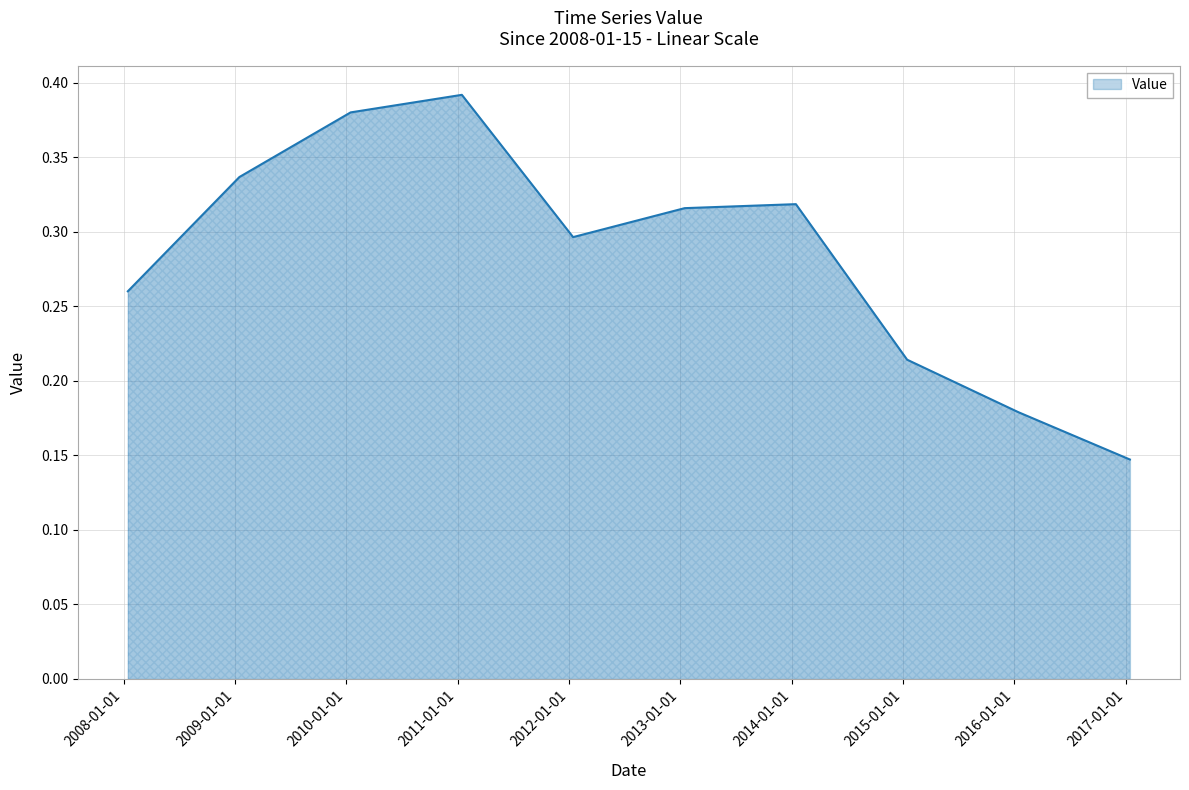

What is the sum of all values?

2.8